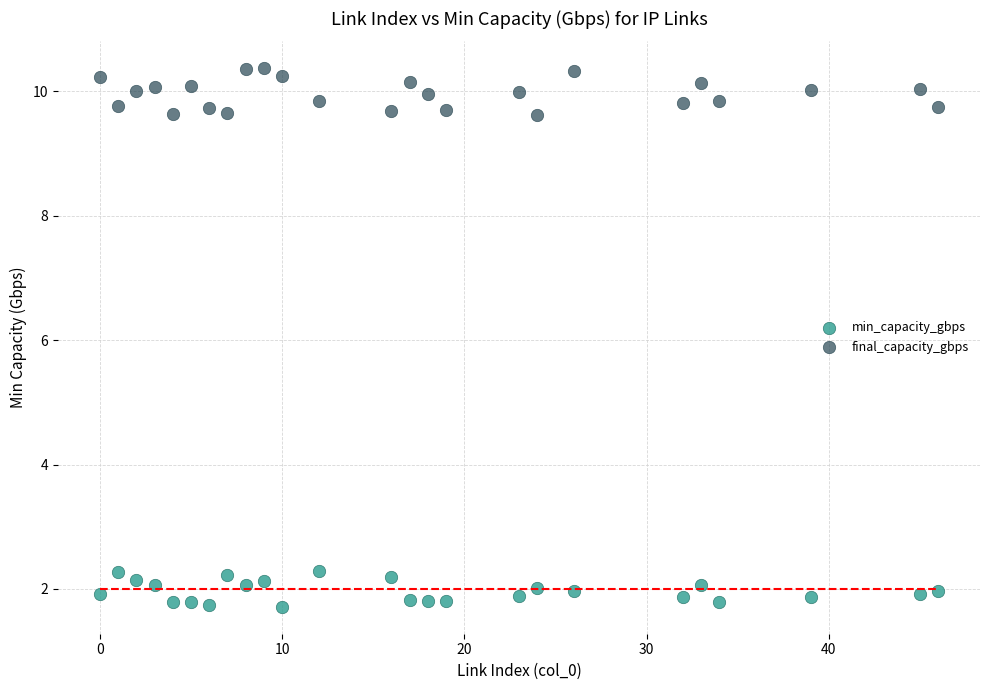

Which series reaches the minimum Y coordinate?

min_capacity_gbps